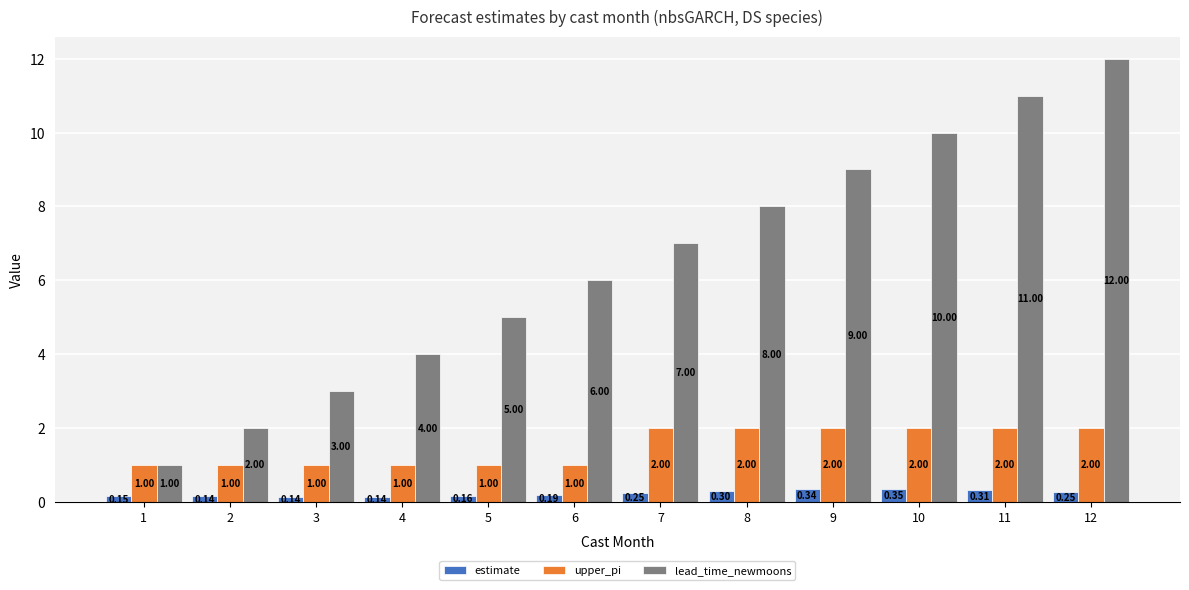

What is the total value across all series at 9?

11.3